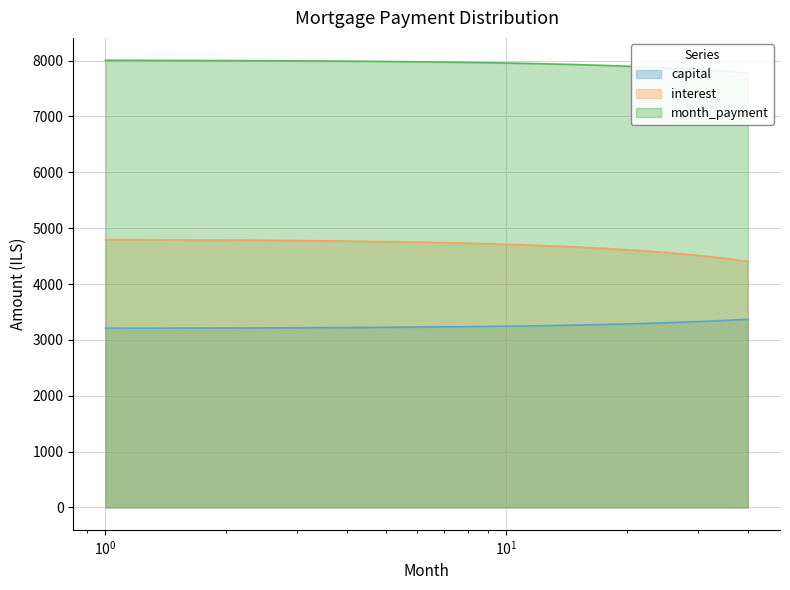

Does the chart have visible grid lines?

Yes